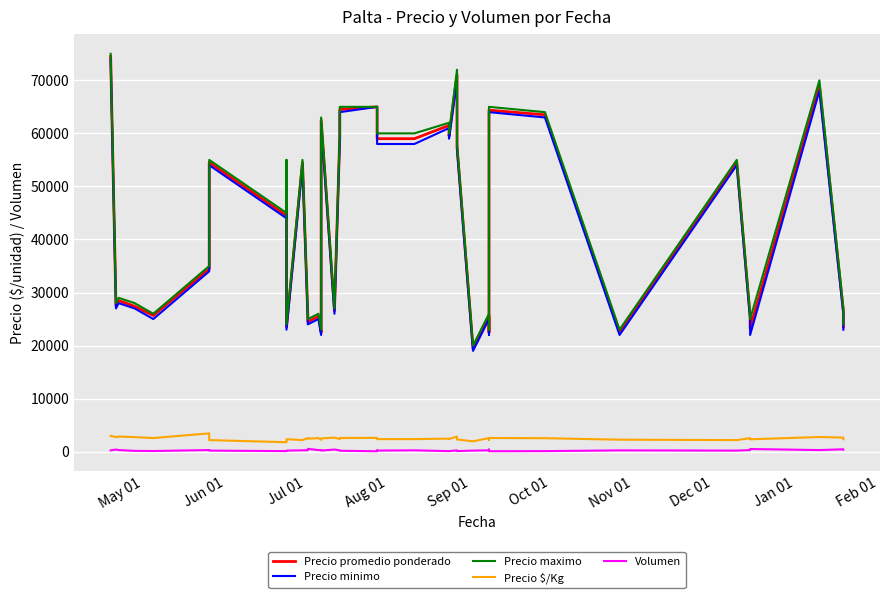

At which label does Precio $/Kg first exceed 2500?

May 01